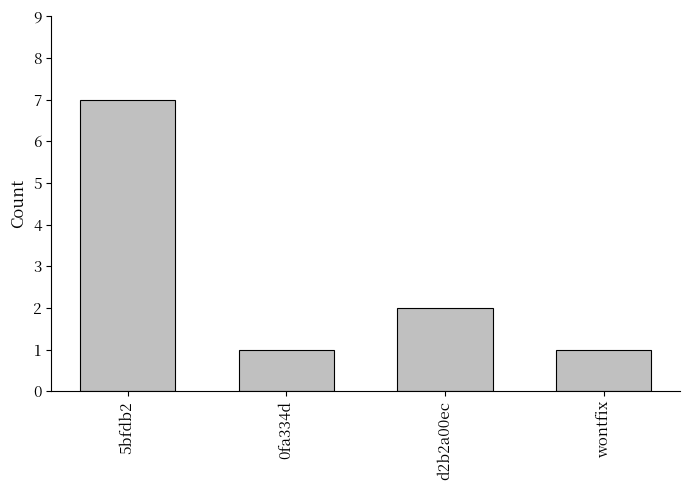

What is the approximate value at d2b2a00ec?

2